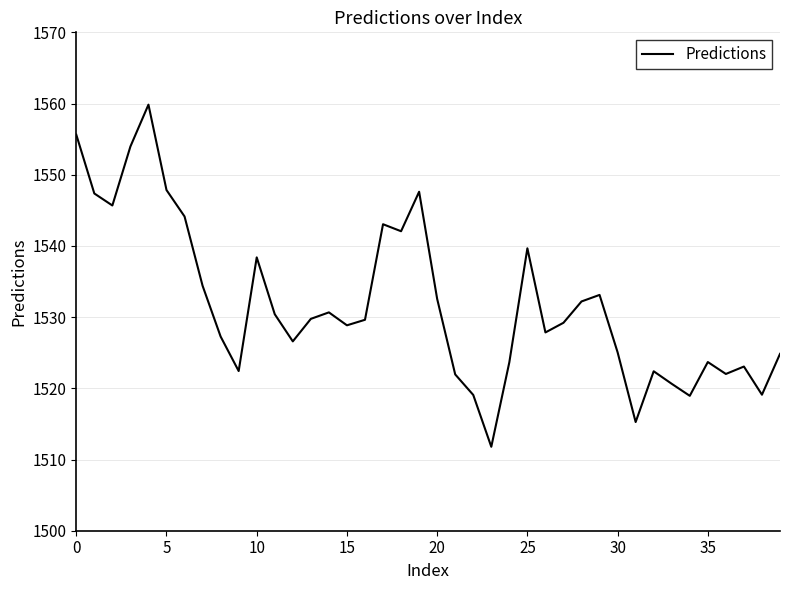

What is the maximum value shown in the chart?

1559.8